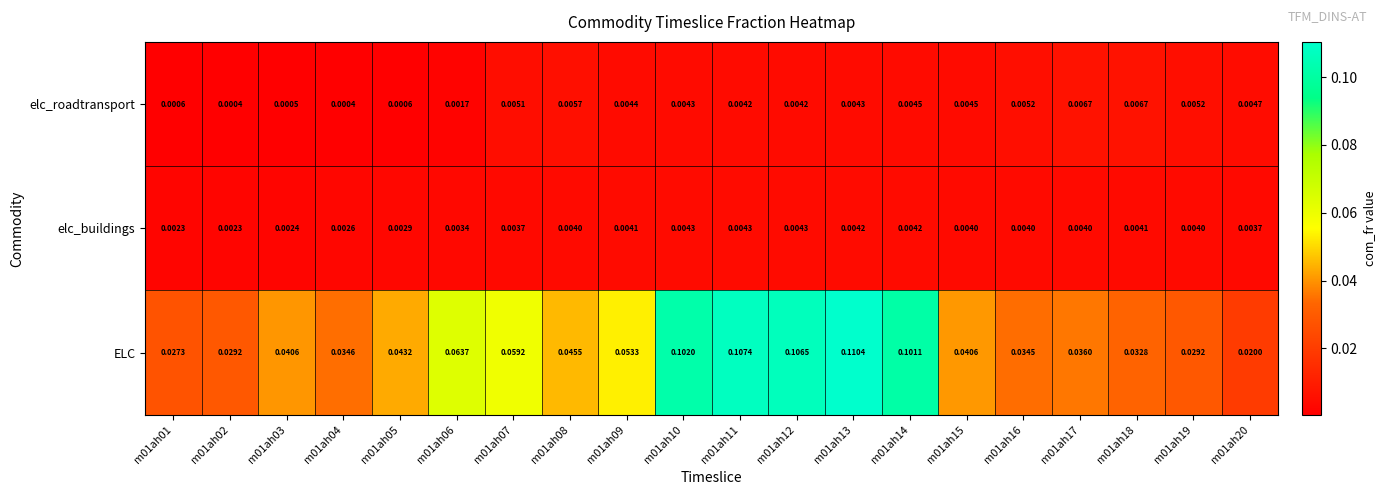

Which series changed the most between m01ah11 and m01ah14?

ELC